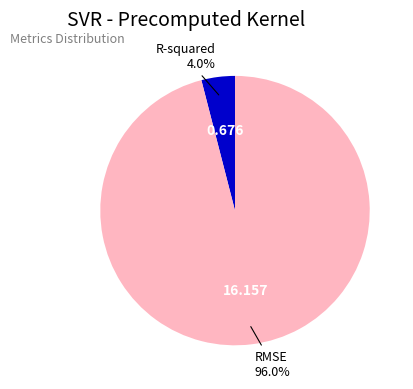

Is there a majority slice in this chart?

Yes